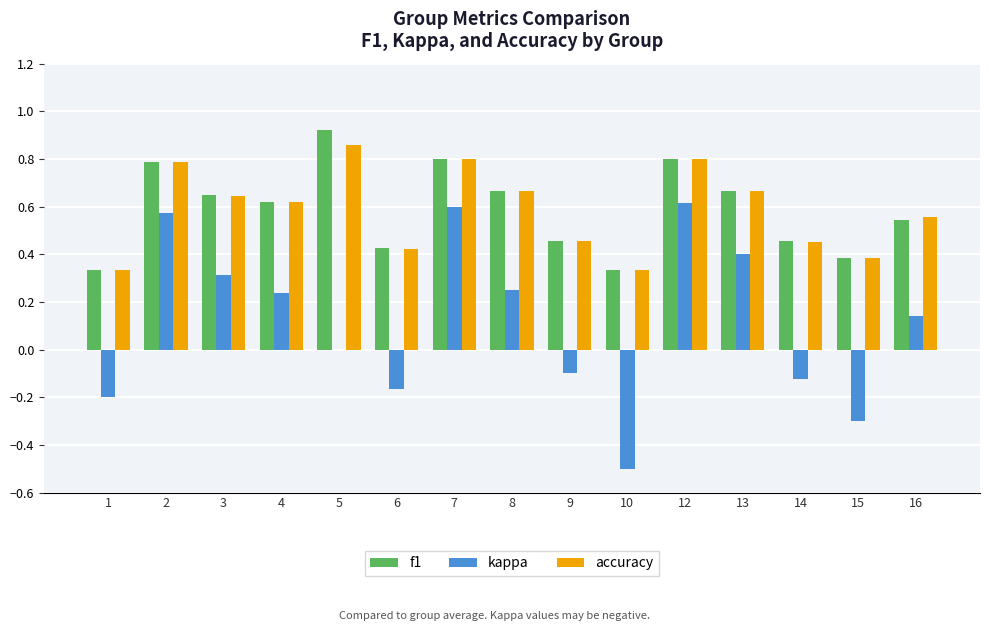

The f1 series shows 0.8 at 14. True or false?

False